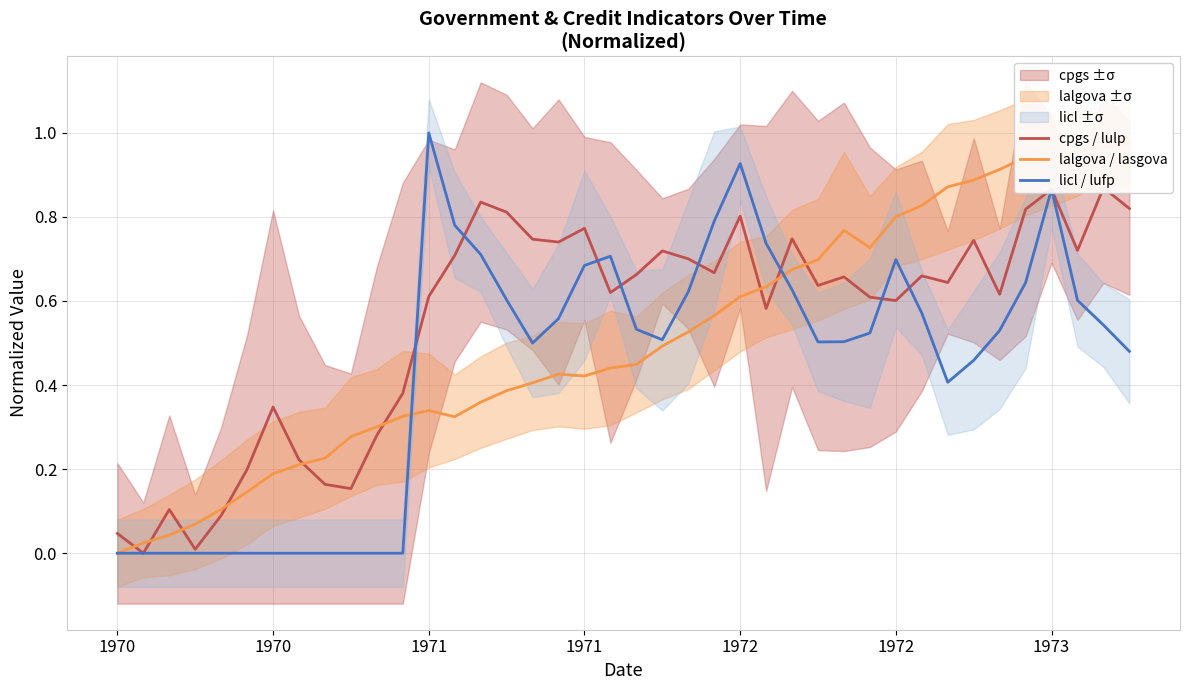

At which category does the chart reach its minimum across all series?

1970